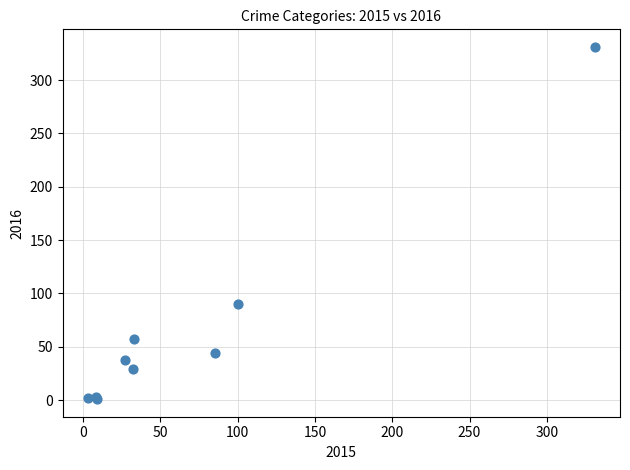

What Y value in the scatter plot is closest to 166?

90